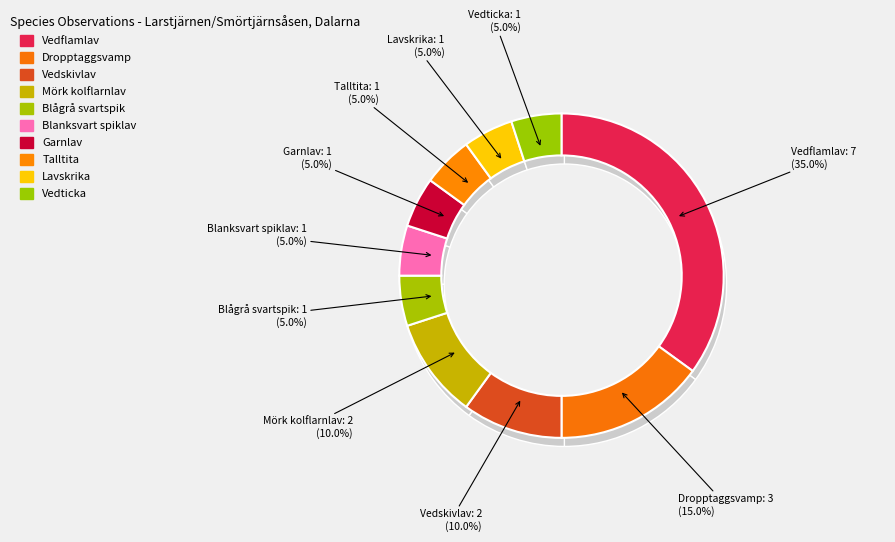

Approximately how many times larger is the value at Talltita compared to Lavskrika?

1.0